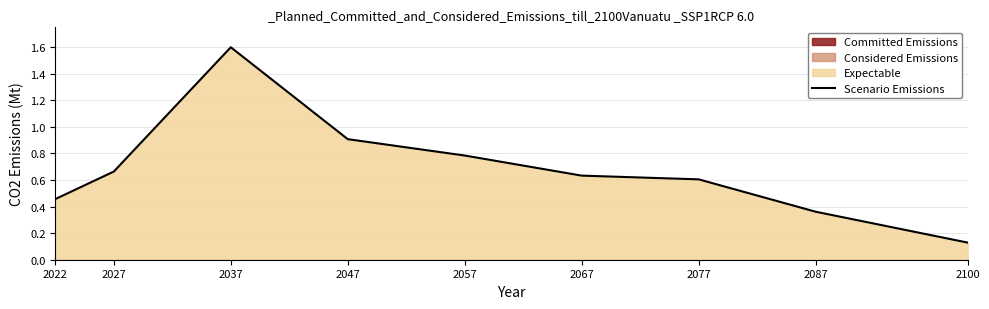

What is the sum of all values?

6.1